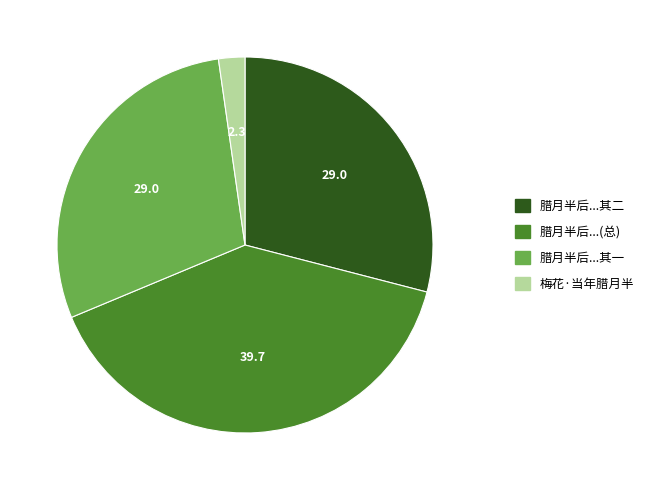

Does any single category account for the majority?

No